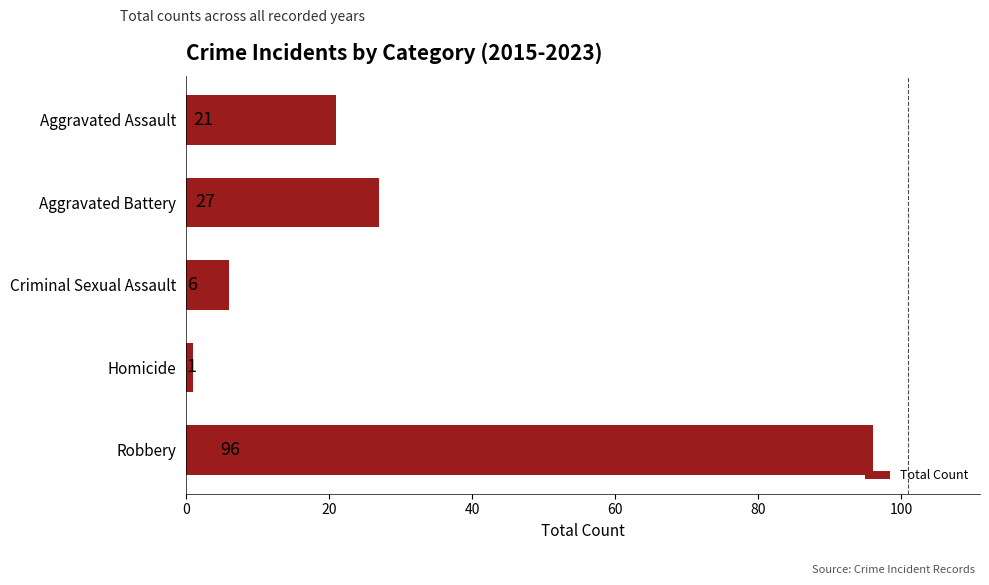

What is the average value?

30